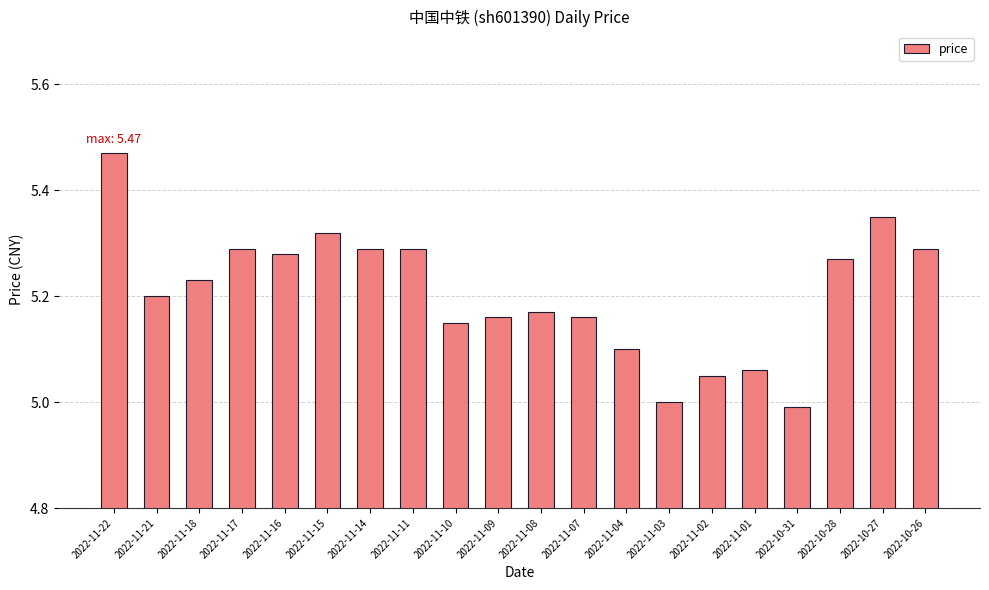

What is the difference between the maximum and second lowest values?

0.5